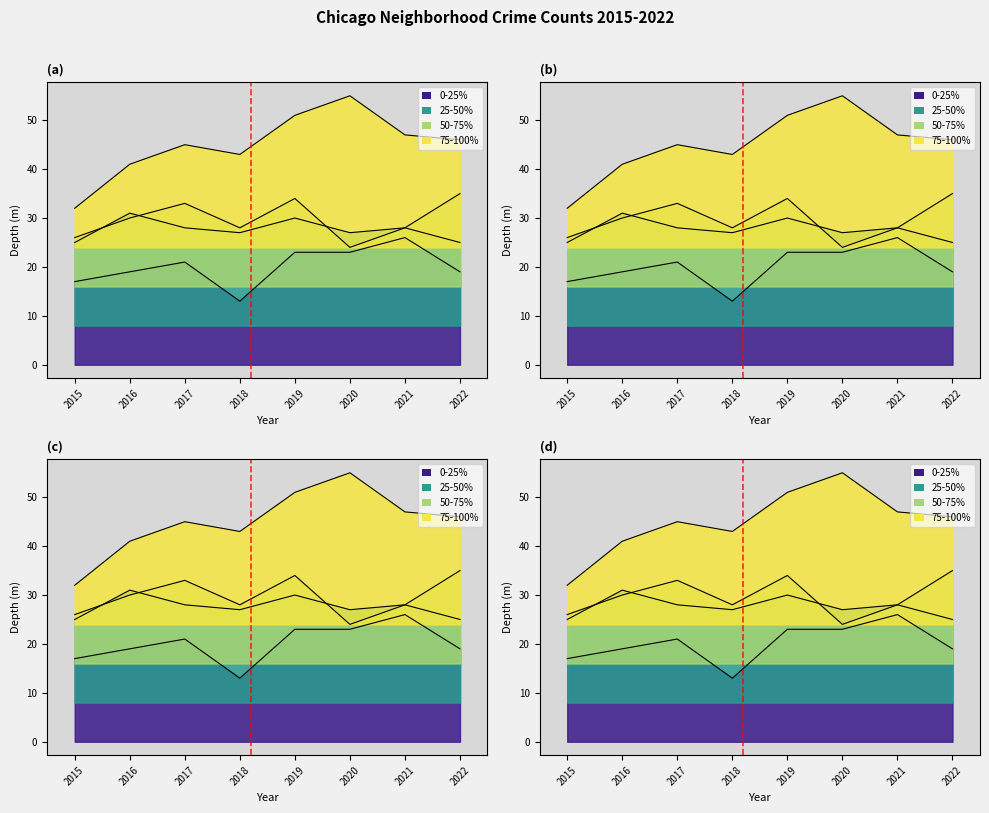

True or false: 0-25% has more than 0 interior local peaks.

True